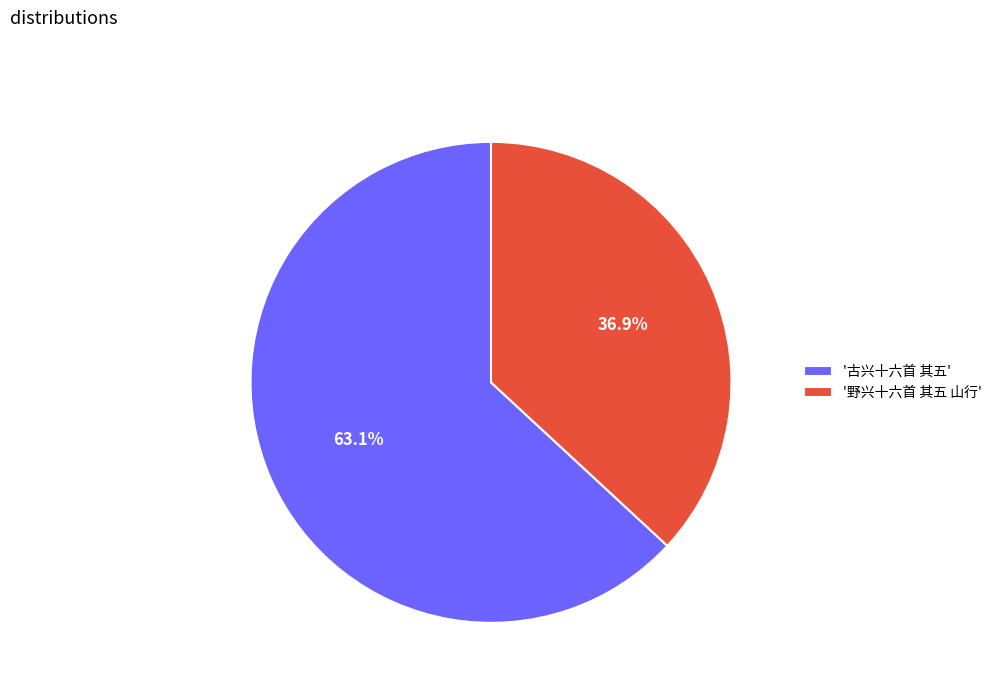

What is the total percentage of '野兴十六首 其五 山行' and '古兴十六首 其五'?

100.0%